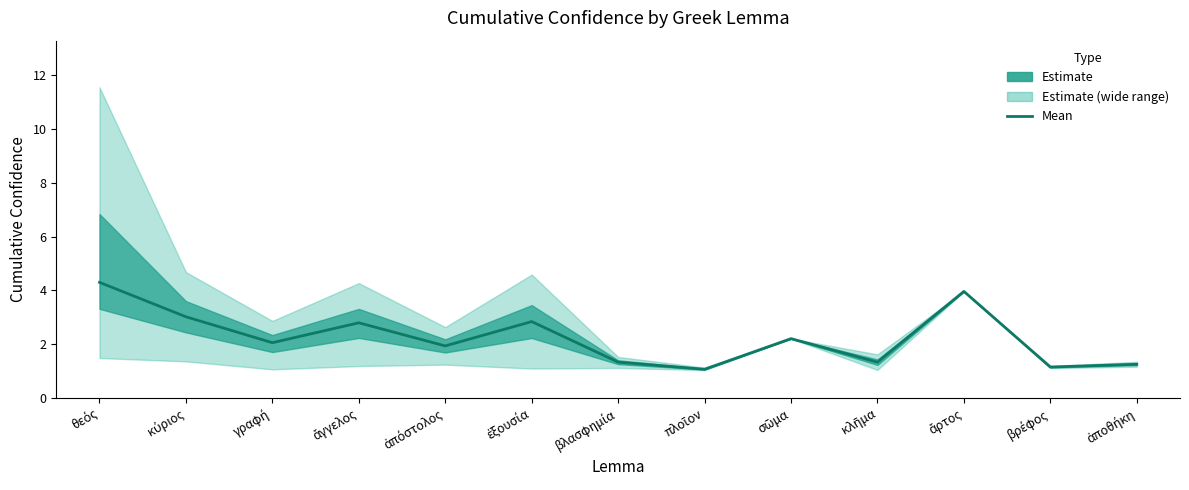

List the labels in order of value, smallest first.

πλοῖον, βρέφος, ἀποθήκη, κλῆμα, βλασφημία, ἀπόστολος, γραφή, σῶμα, ἄγγελος, ἐξουσία, κύριος, ἄρτος, θεός